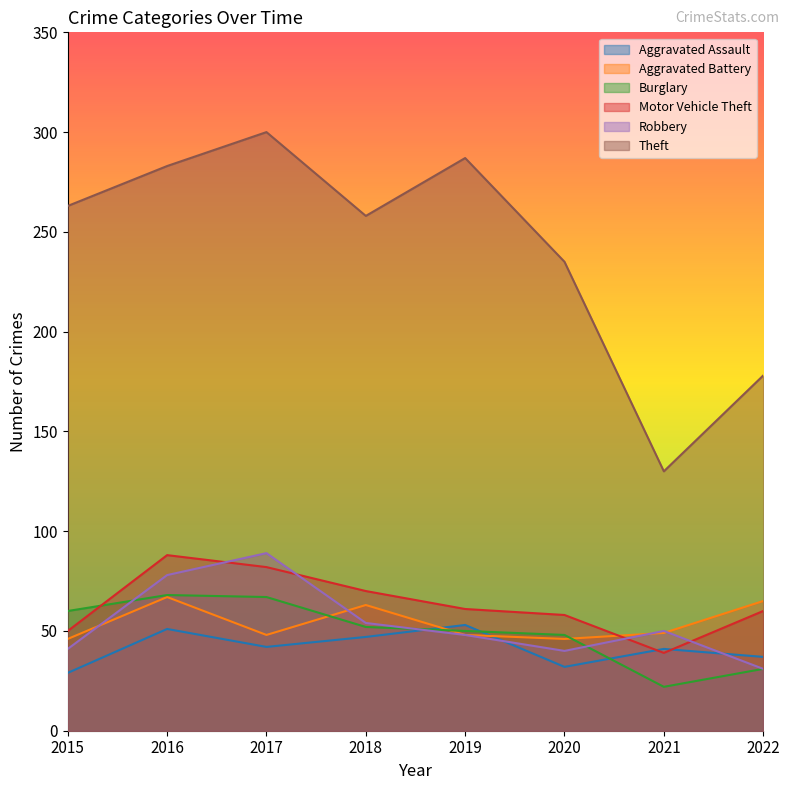

At 2019, list the series in order from smallest to largest.

Aggravated Battery, Robbery, Burglary, Aggravated Assault, Motor Vehicle Theft, Theft